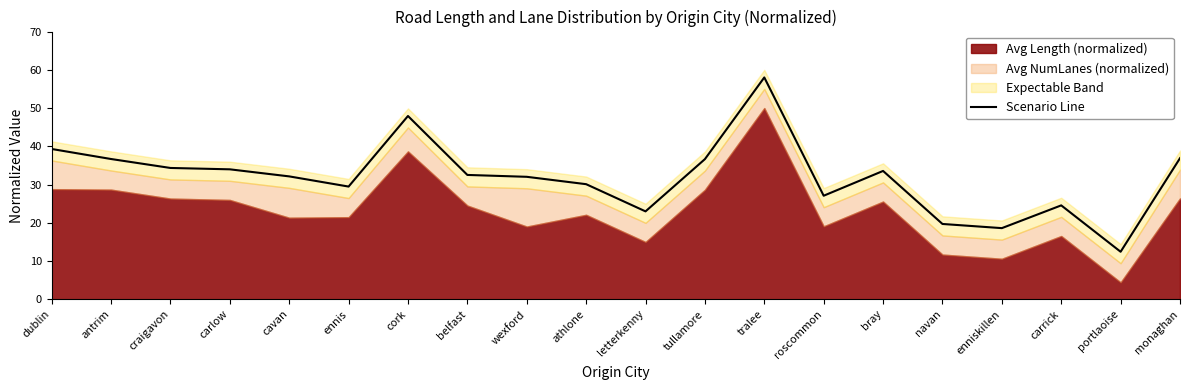

The chart shows a value of 24.6 at carrick. True or false?

True